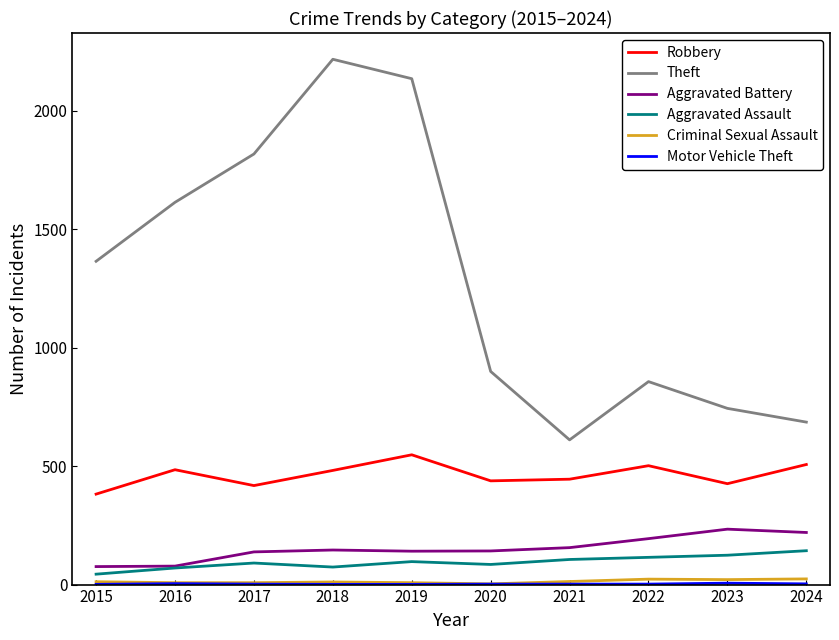

True or false: Robbery has a value of 196 at 2024.

False